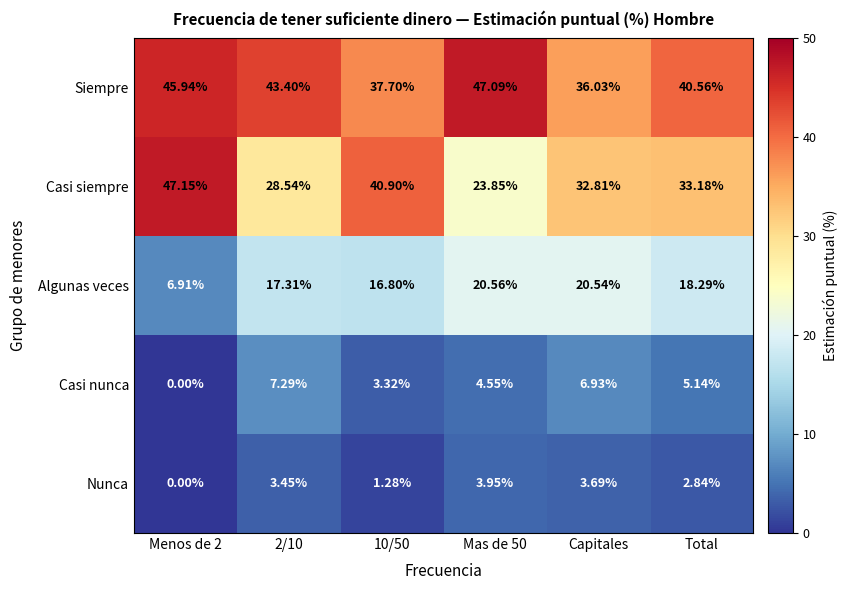

Rank the series by their maximum value, from highest to lowest.

Casi siempre, Siempre, Algunas veces, Casi nunca, Nunca